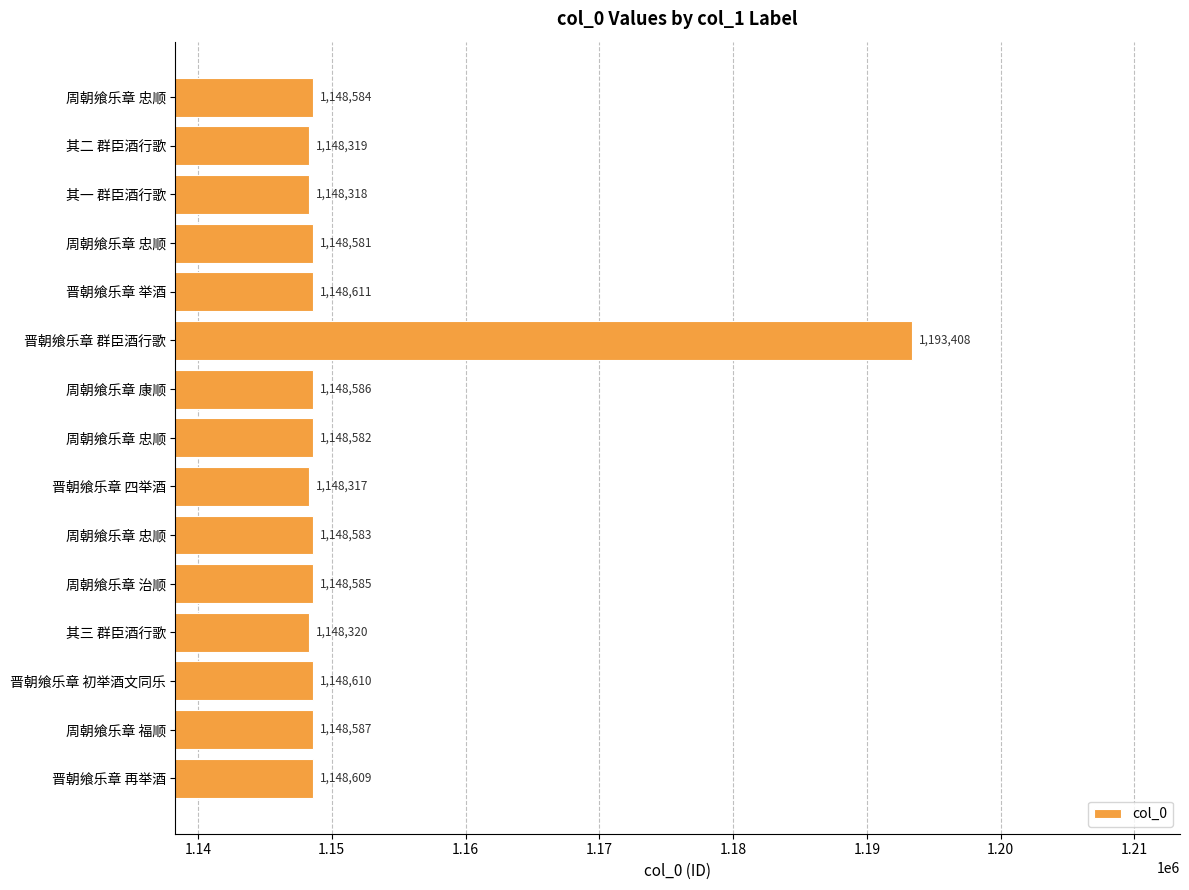

Does the chart contain any negative values?

No